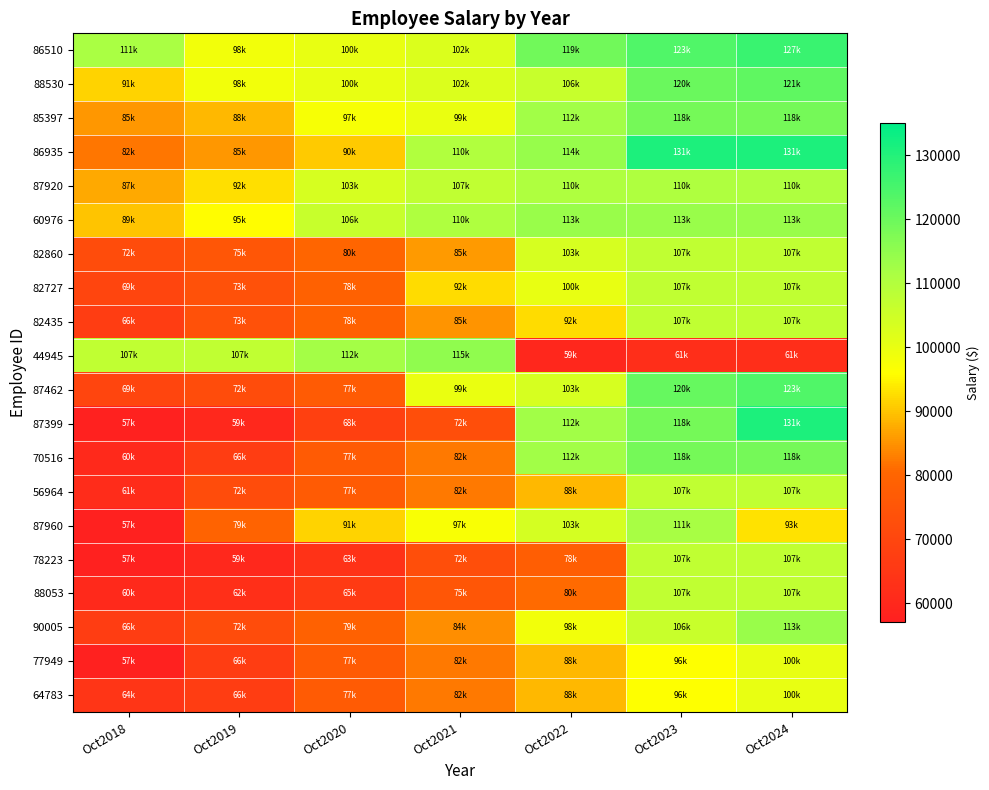

At how many categories does at least one series exceed 120545?

2